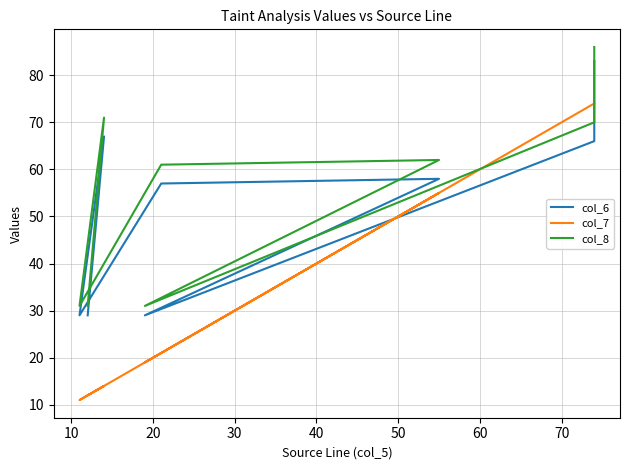

Is this an area chart (filled region under the line)?

No